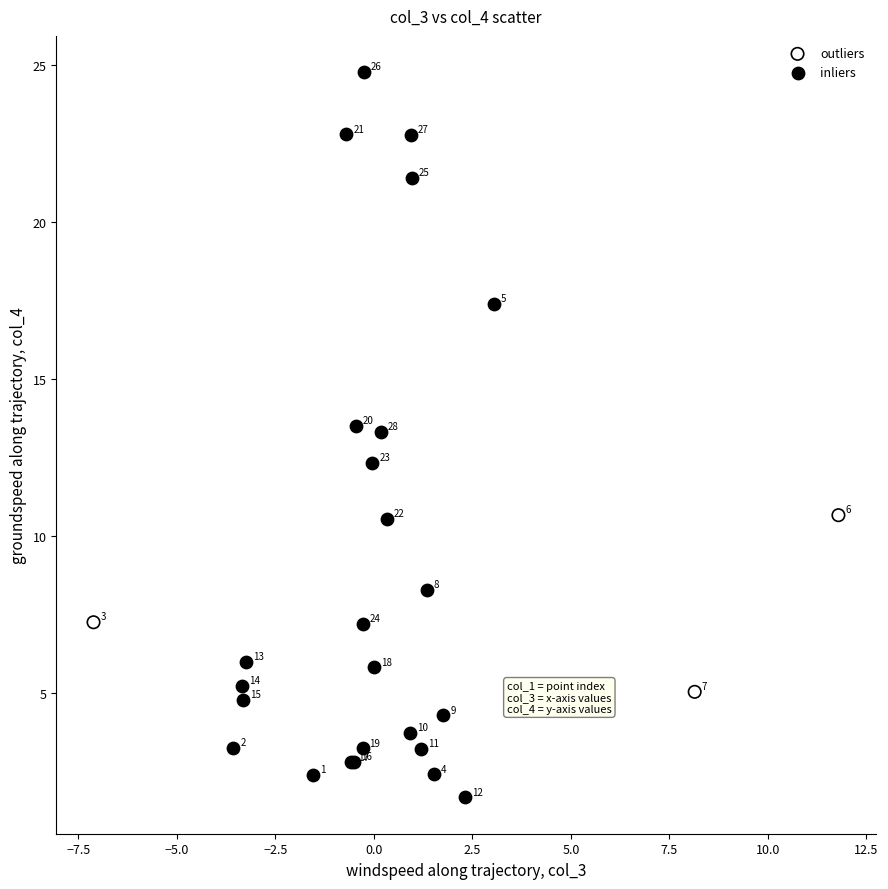

What are all the series names shown in the legend?

outliers, inliers